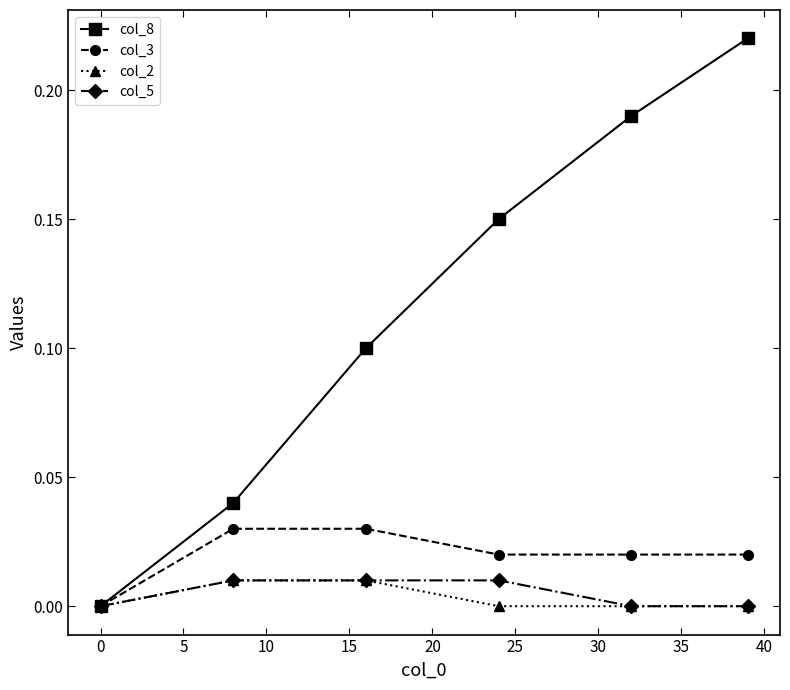

Which series has the largest range (max minus min)?

col_8